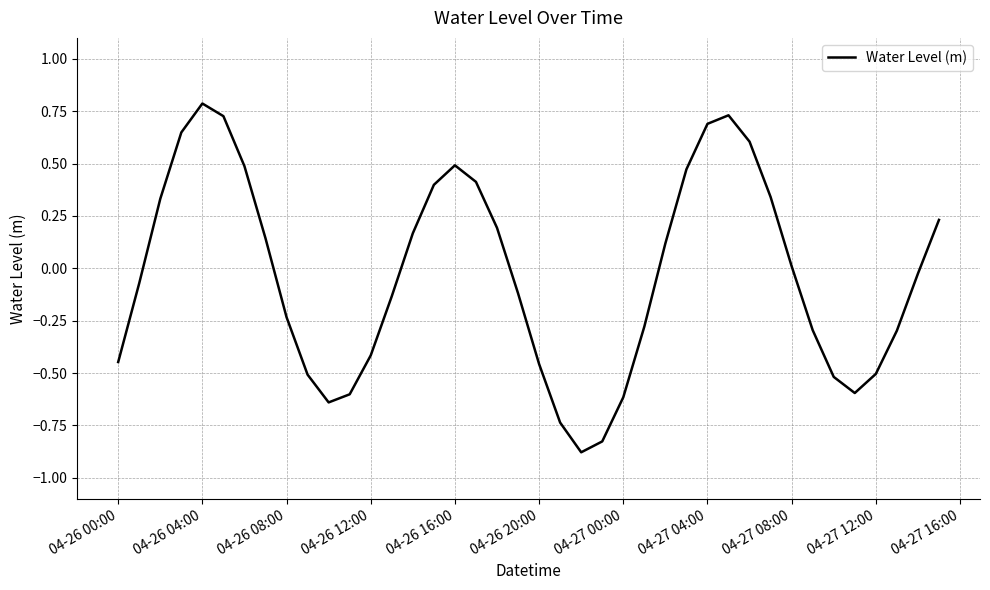

What is the maximum value shown in the chart?

0.8